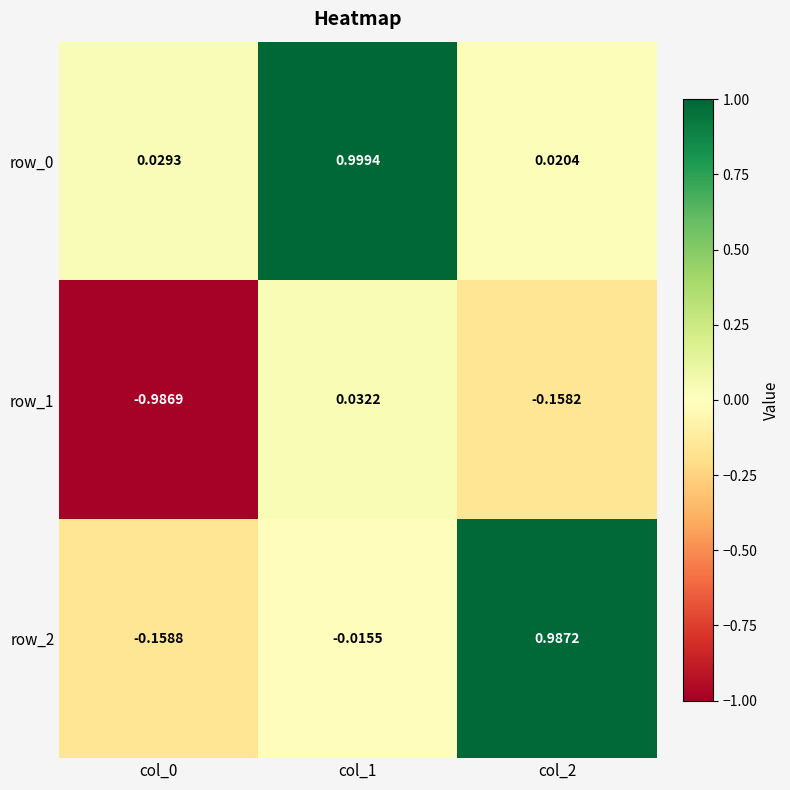

How many data points in row_1 are less than 0?

2